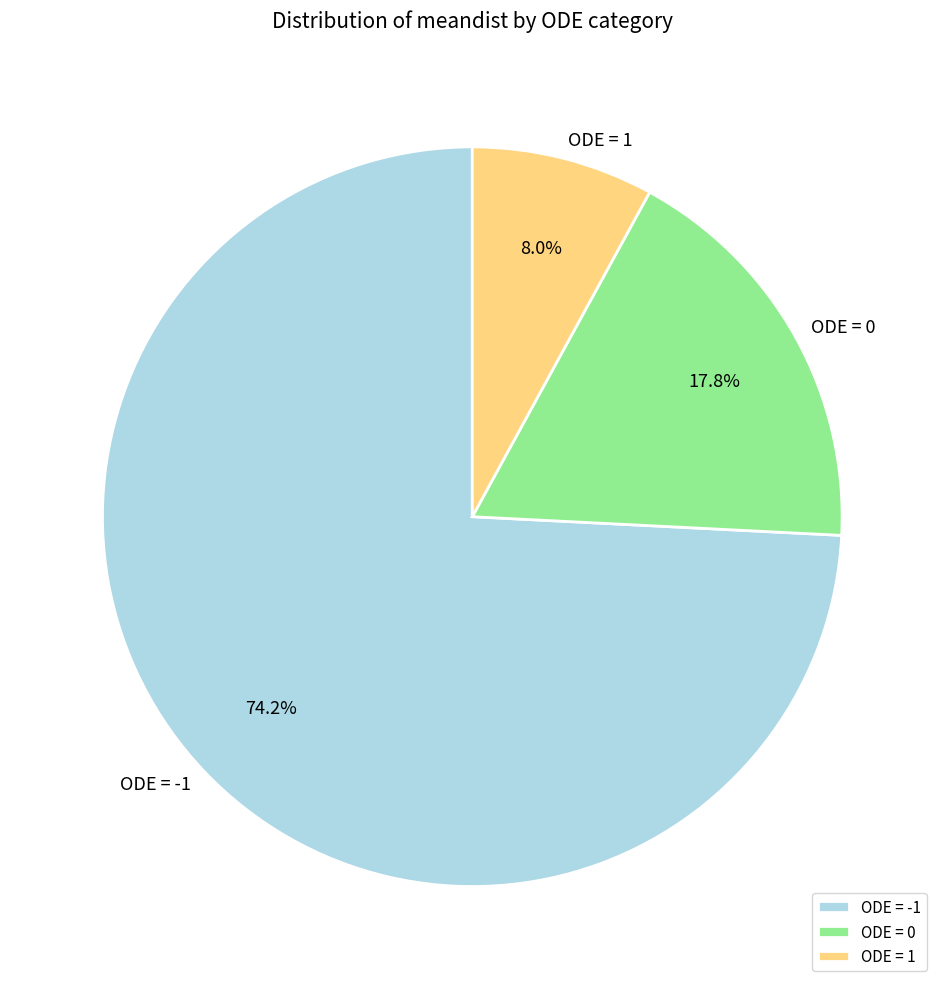

What is the majority slice?

ODE = -1